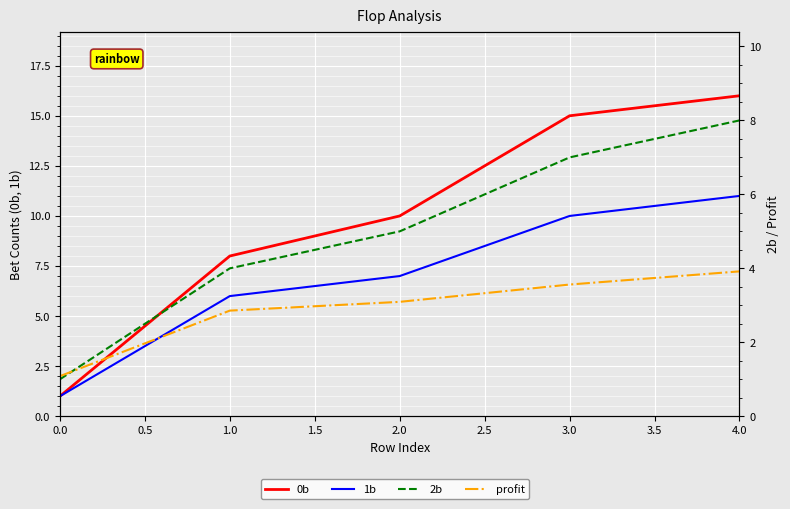

What are all the series names shown in the legend?

0b, 1b, 2b, profit